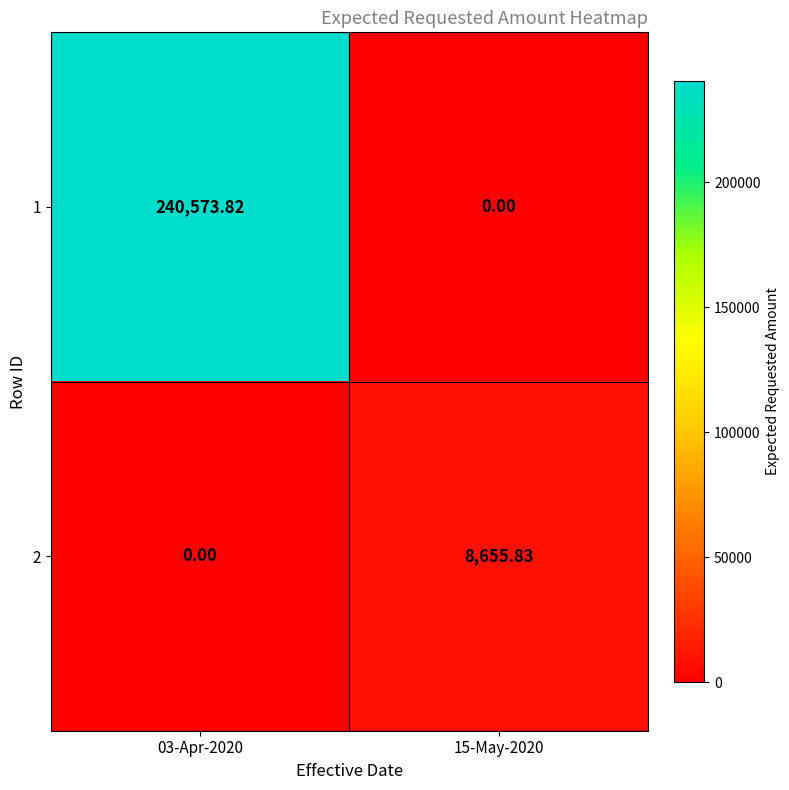

Is the value of 1 at 15-May-2020 greater than the value of 2 at 15-May-2020?

No